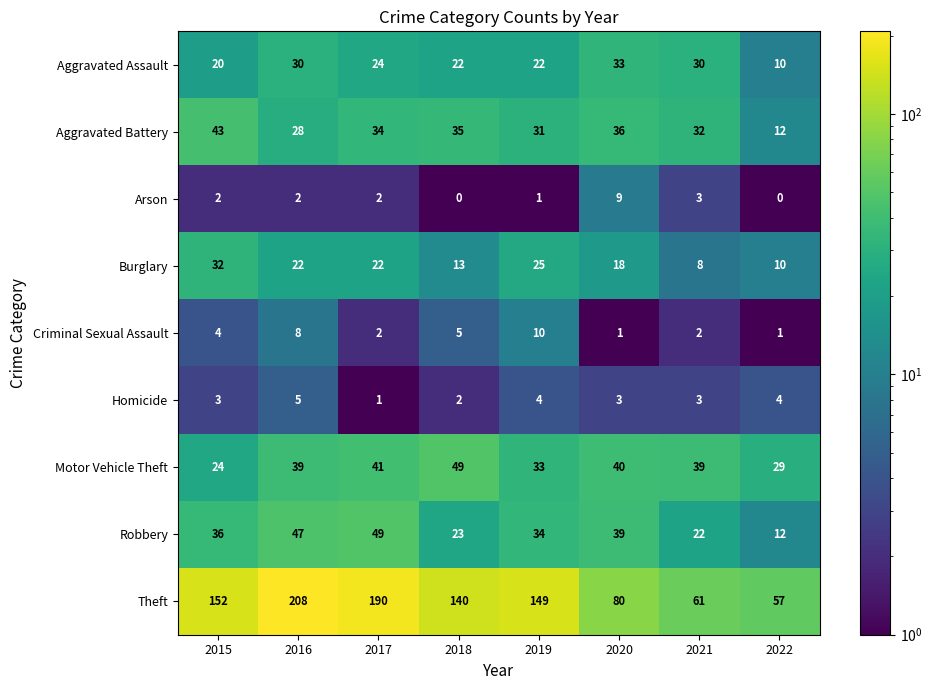

Which series changed the most between 2020 and 2021?

Theft